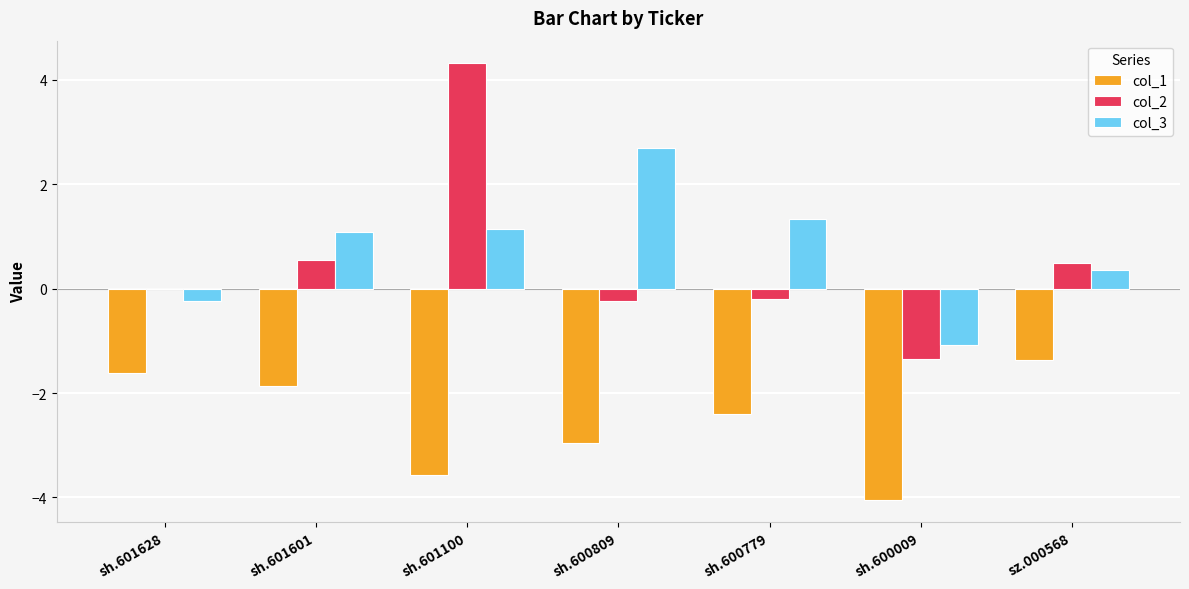

How many data points does each series have?

7